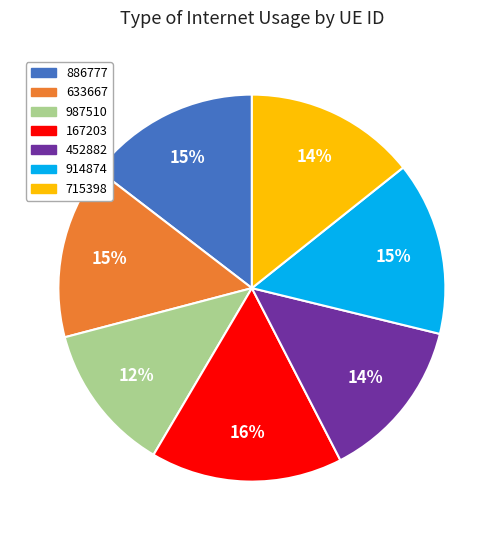

What percentage is the 715398 slice, to the nearest percent?

14%